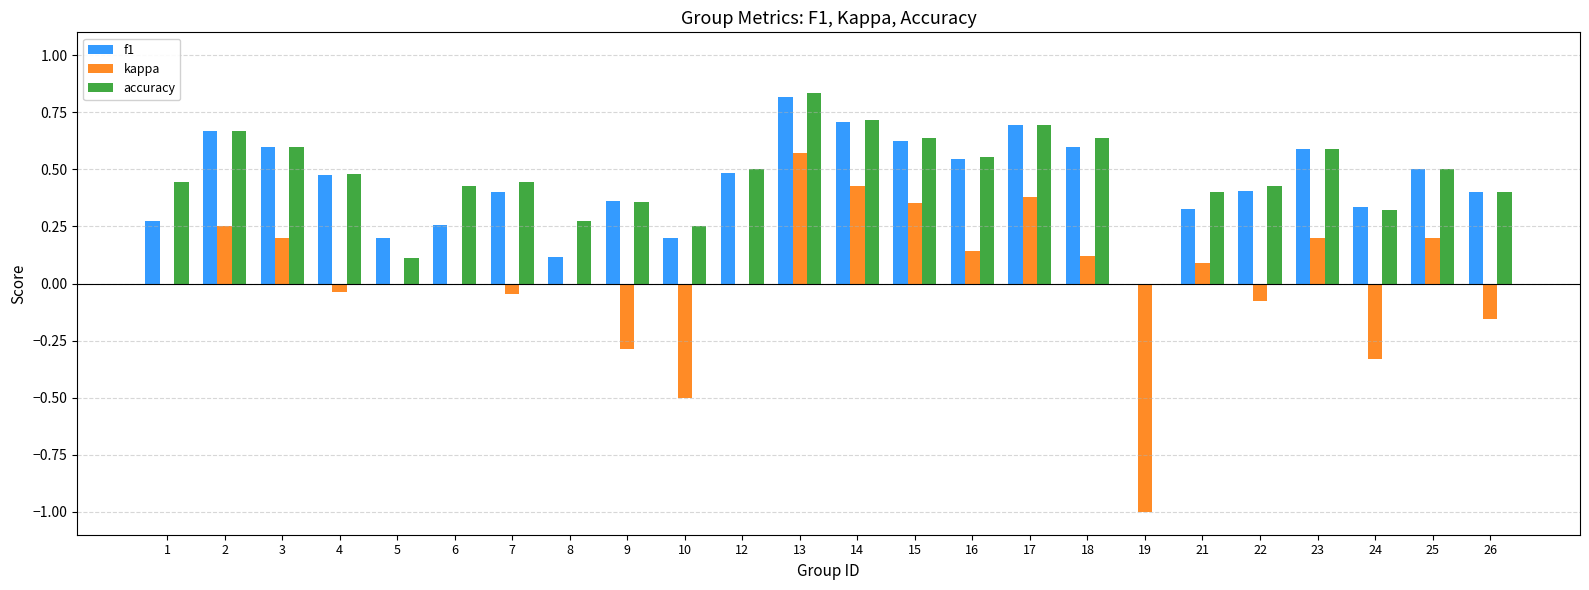

At which category is the sum across all series the highest?

13